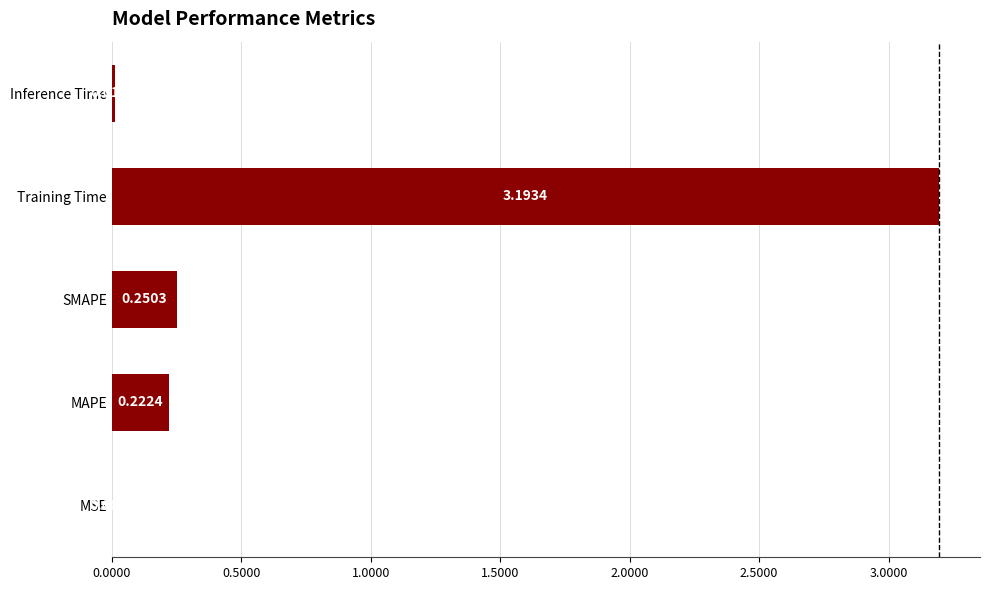

At which label is the value closest to 1?

SMAPE